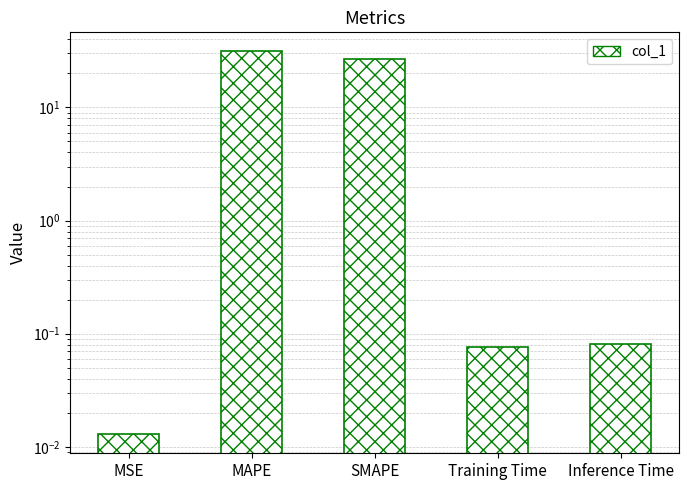

Which category has the highest value across all series?

MAPE